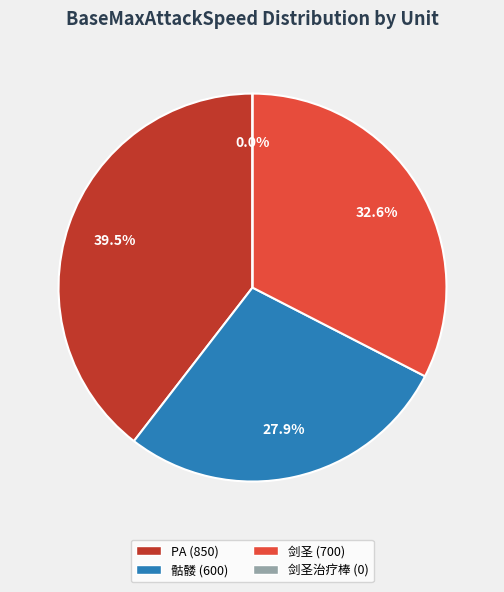

To the nearest percent, what is the combined percentage of 剑圣 and 剑圣治疗棒?

33%